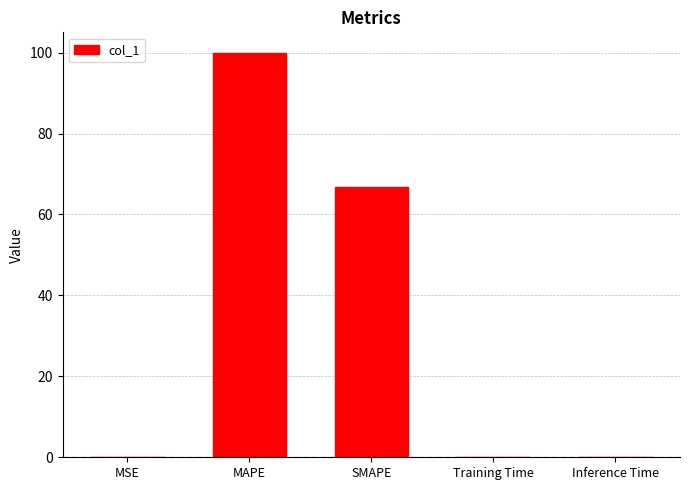

At which label is the value closest to 50?

SMAPE